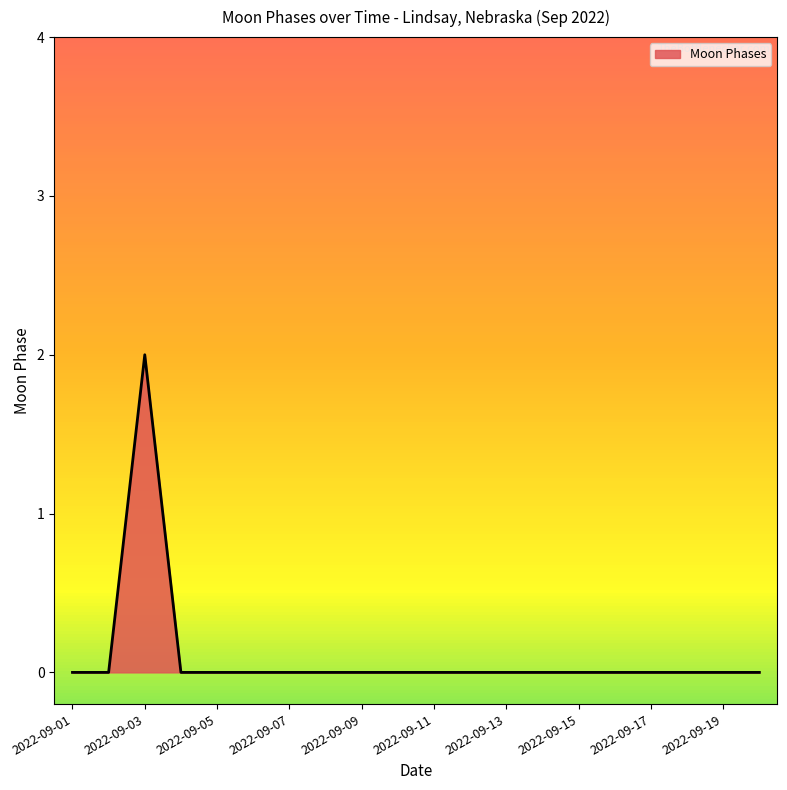

Reading right to left, what are all the values shown in this chart?

0	0	0	0	0	0	0	0	0	0	0	0	0	0	0	0	0	2	0	0